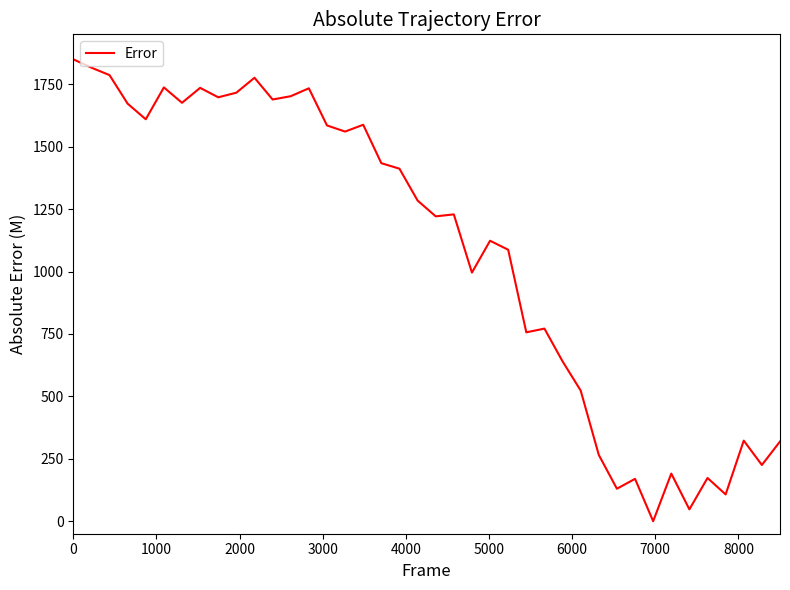

What is the maximum value shown in the chart?

1850.0